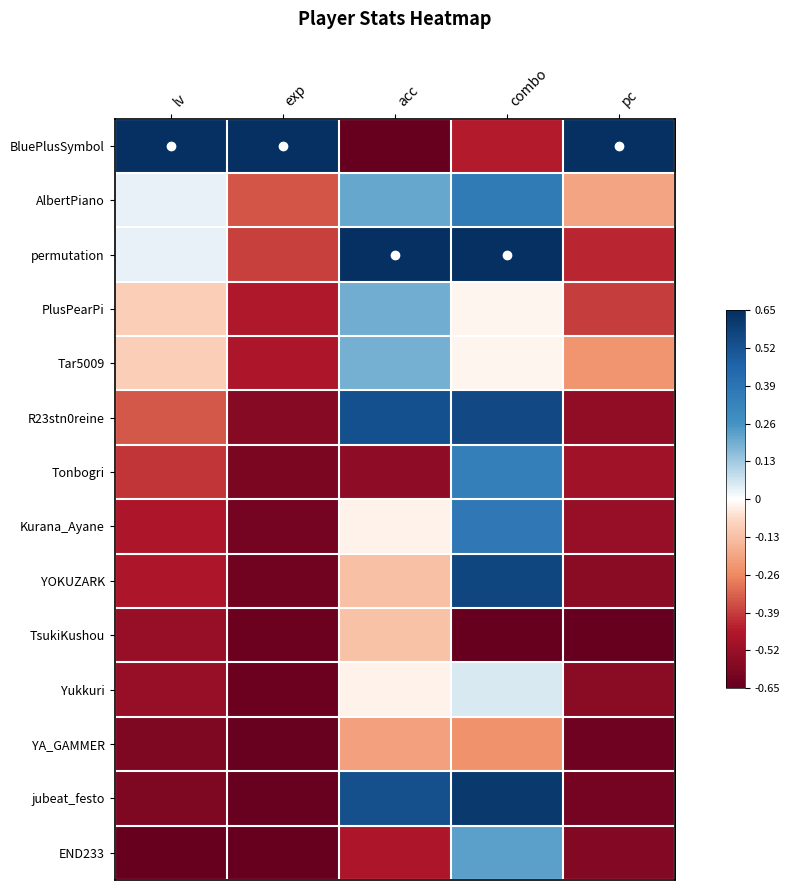

At which category is the sum across all series the highest?

combo